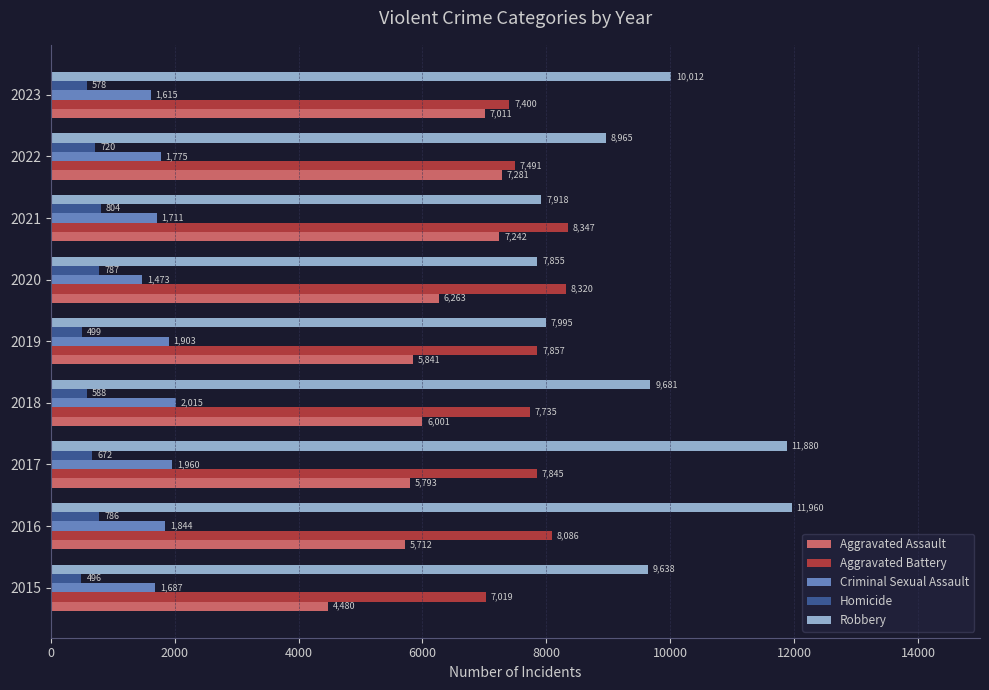

What is the highest value of the Homicide series?

804